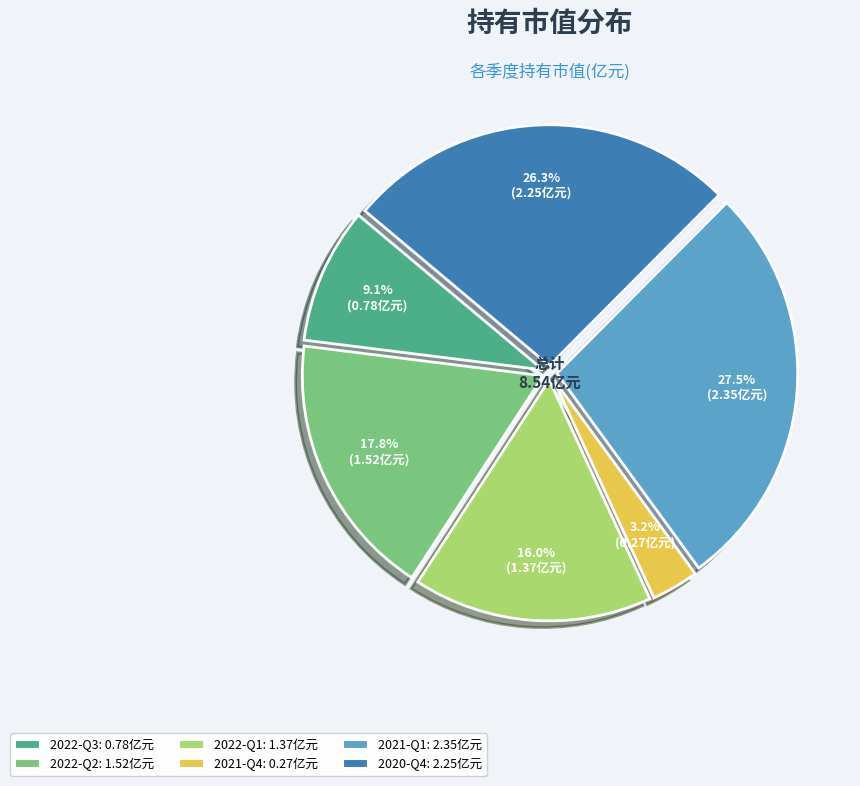

How much of the chart is everything except 2021-Q4?

96.8%